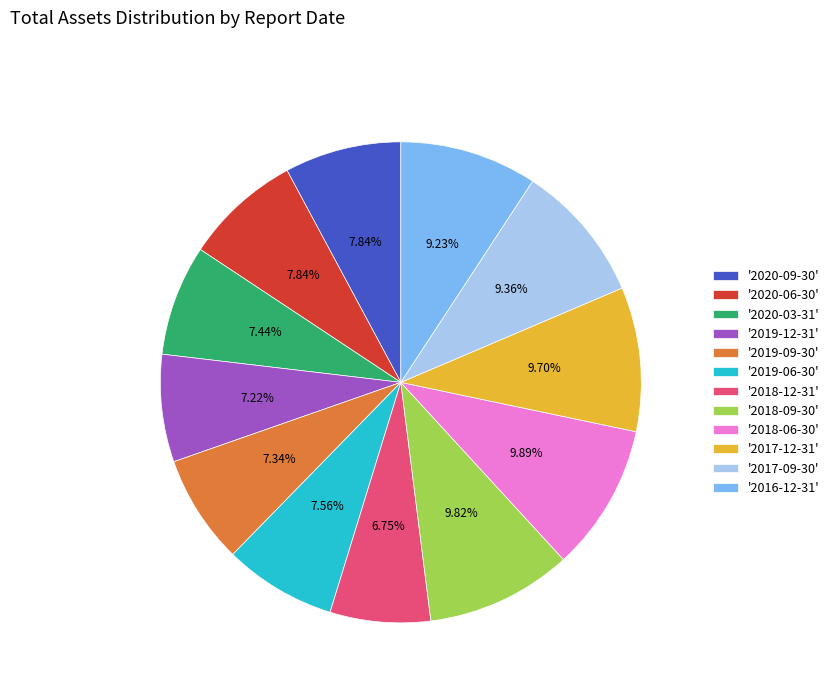

What is the ratio of the value at '2017-12-31' to the value at '2020-09-30'?

1.2